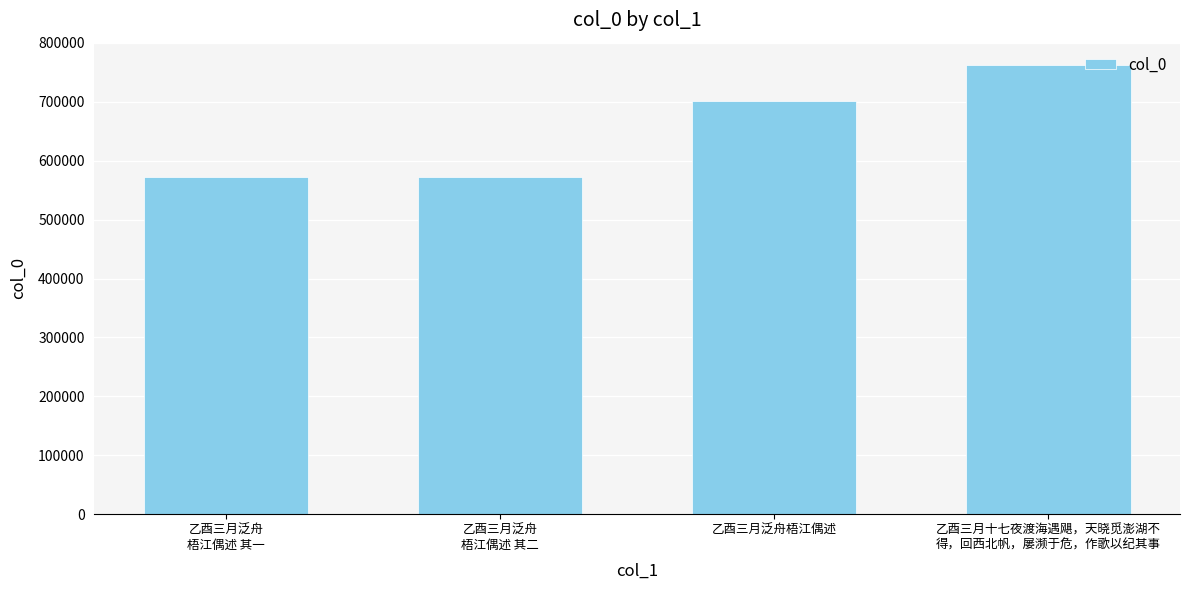

The value at 乙酉三月泛舟梧江偶述 is 701170. True or false?

True